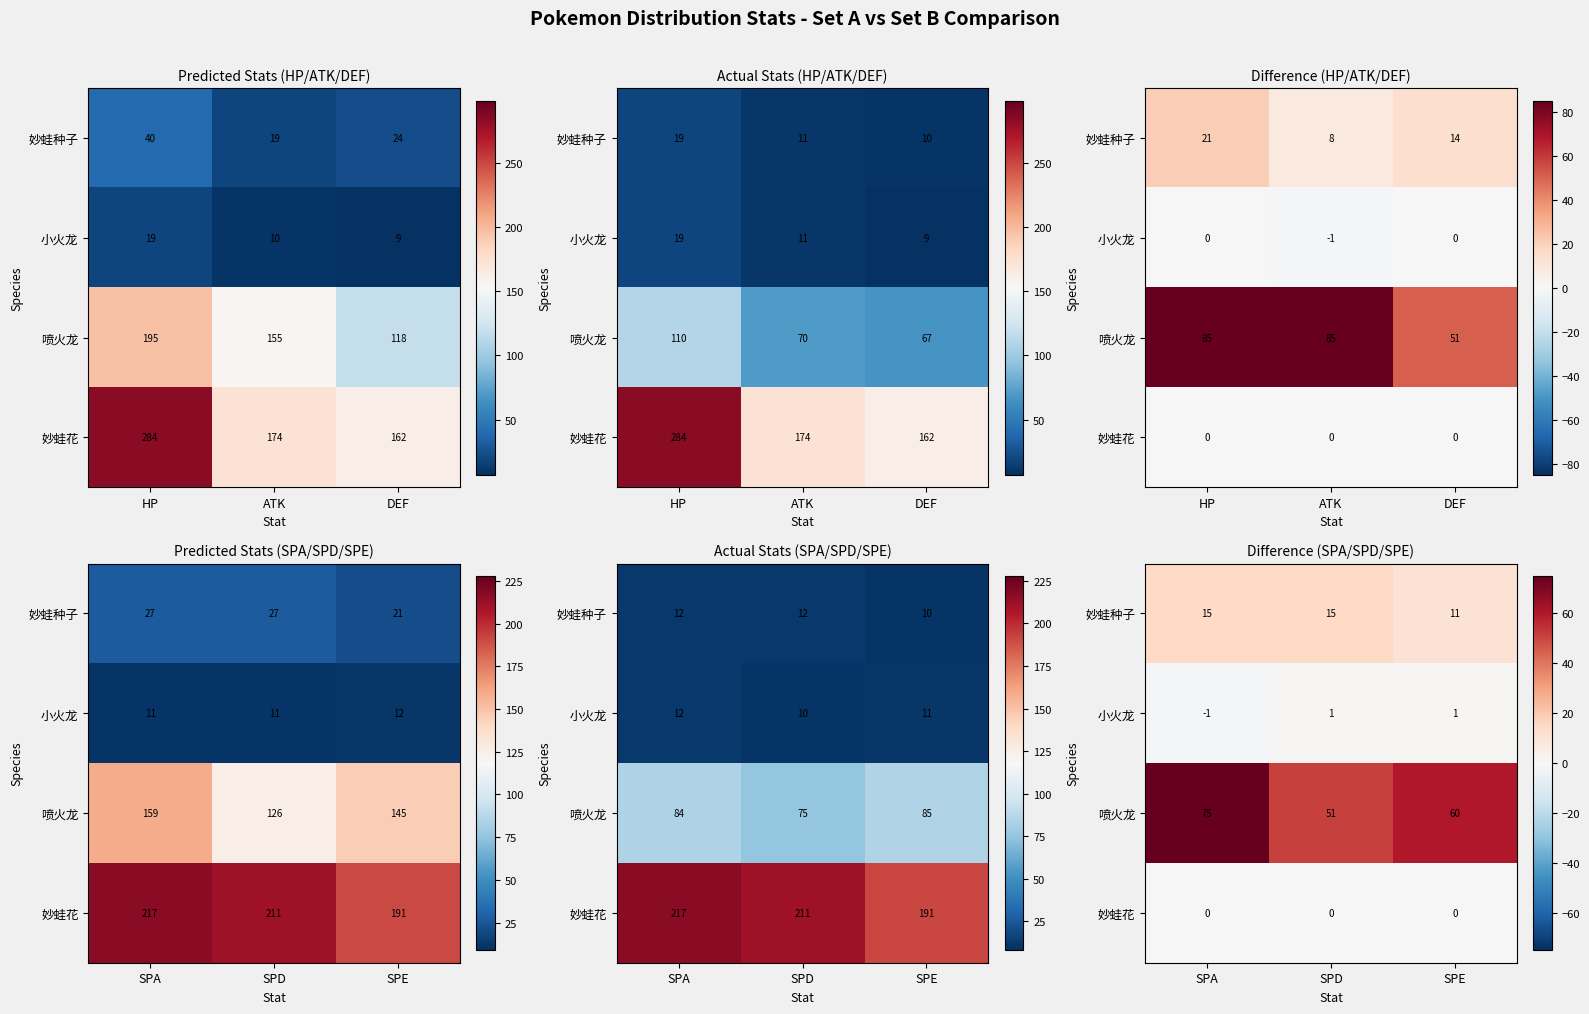

What is the smallest value displayed?

-1